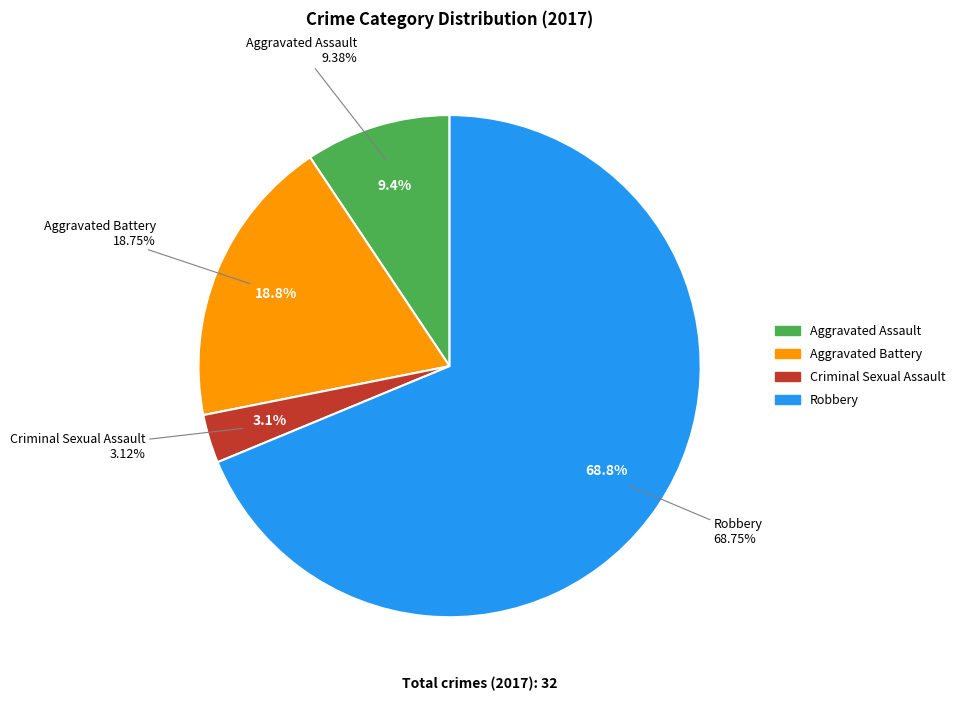

What is the change in value from Aggravated Assault to Aggravated Battery?

+3